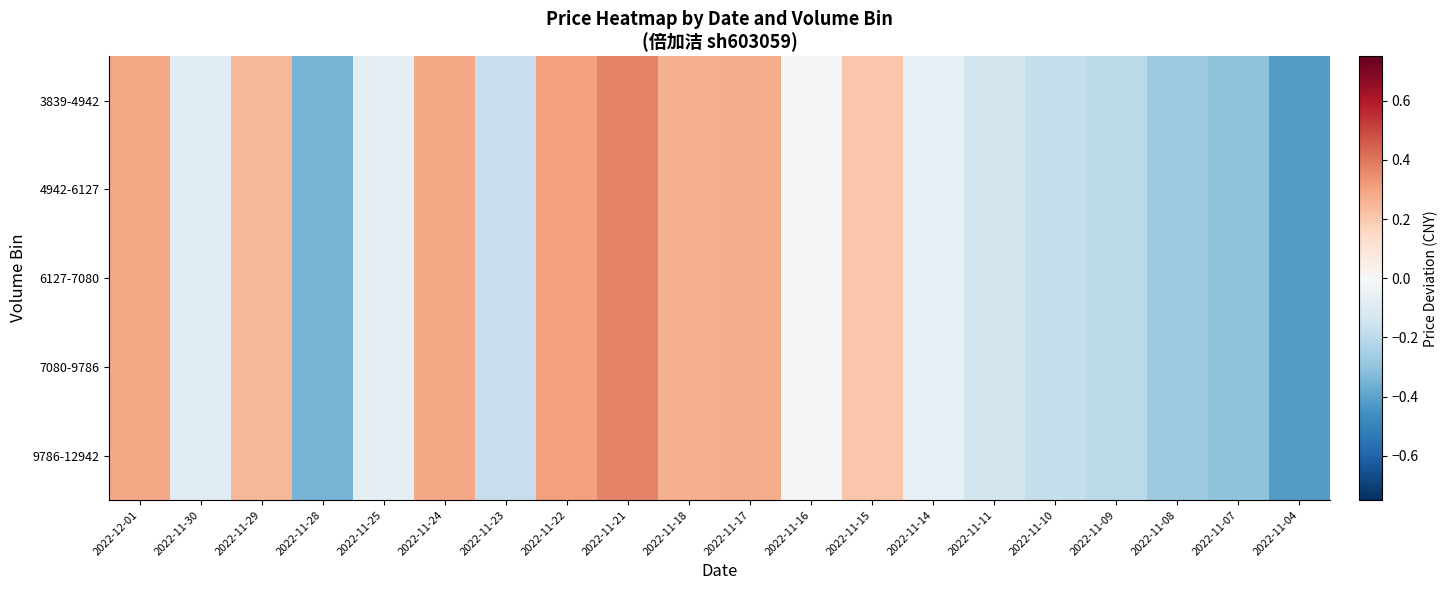

At which category is the sum across all series the highest?

2022-11-21